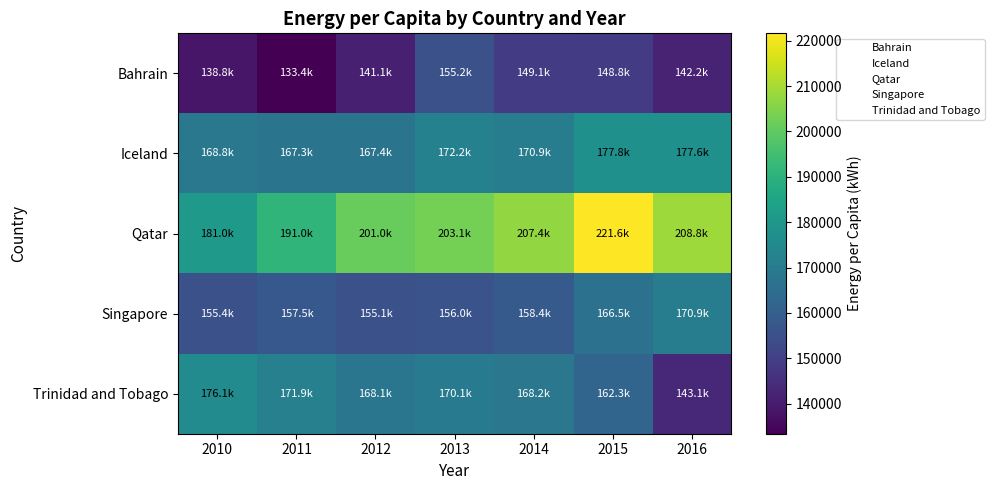

At 2016, list the series in order from largest to smallest.

Qatar, Iceland, Singapore, Trinidad and Tobago, Bahrain